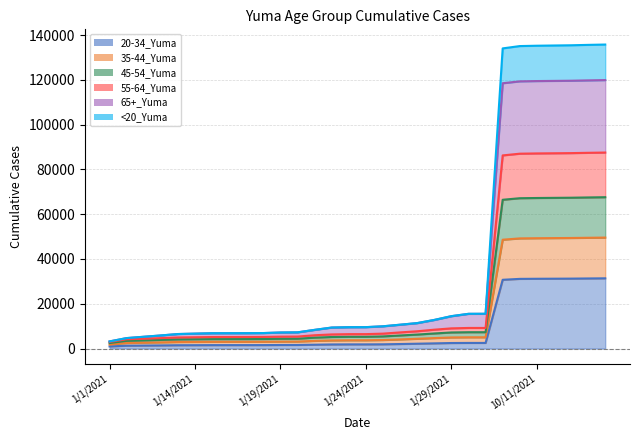

True or false: <20_Yuma has a value of 6533 at 1/25/2021.

False